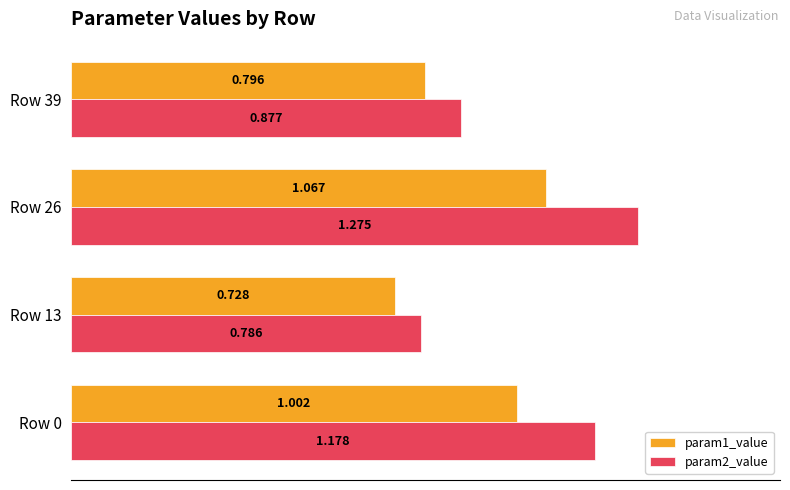

Is the value of param1_value at Row 39 greater than the value of param2_value at Row 26?

No